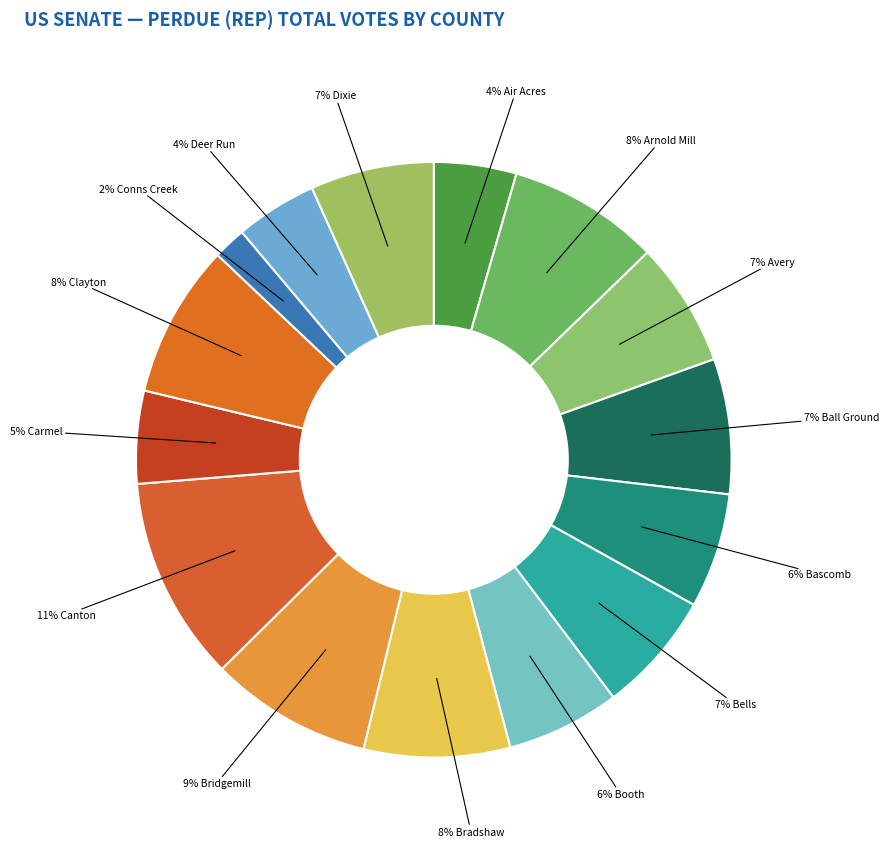

How many segments does this pie chart have?

15